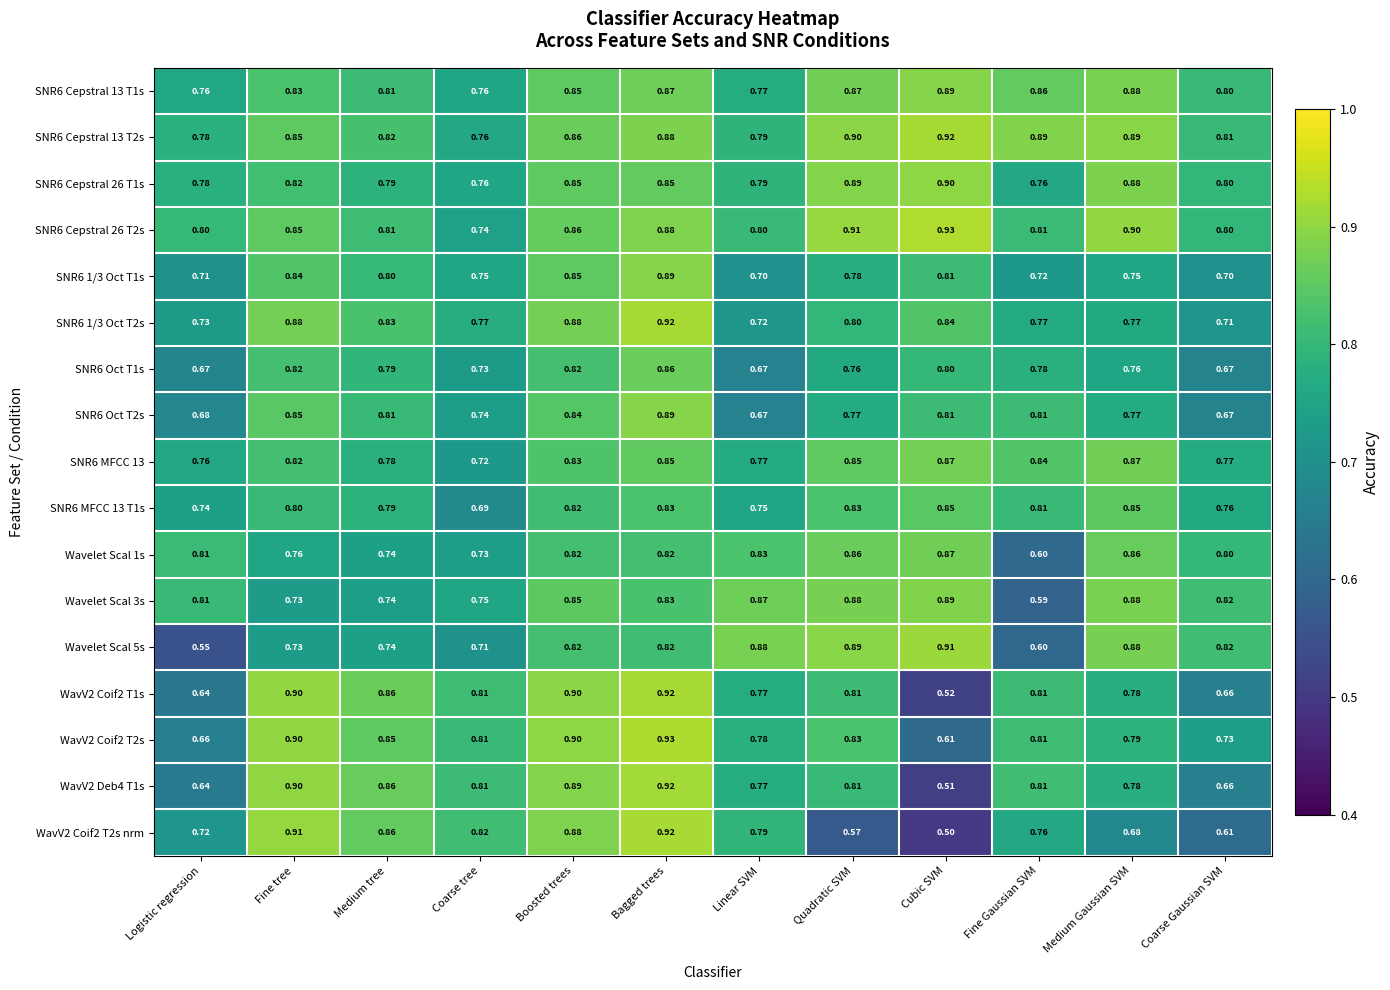

At which label does SNR6 Cepstral 26 T2s reach its peak?

Cubic SVM